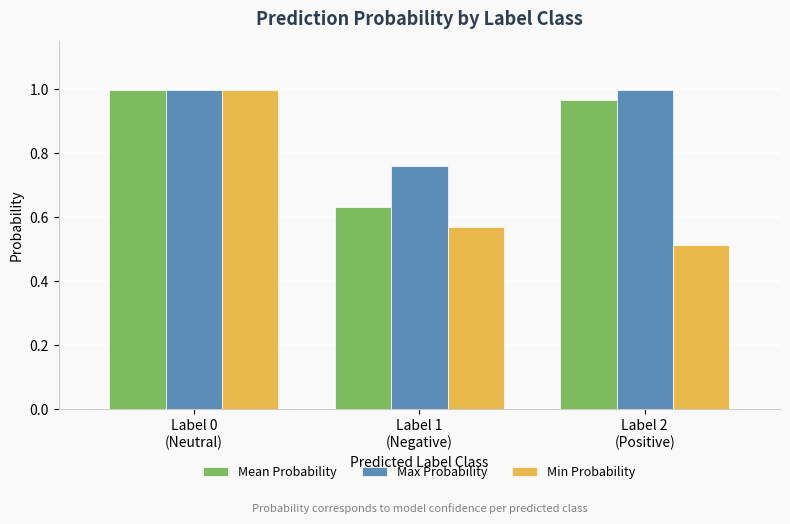

What are all the series names shown in the legend?

Mean Probability, Max Probability, Min Probability